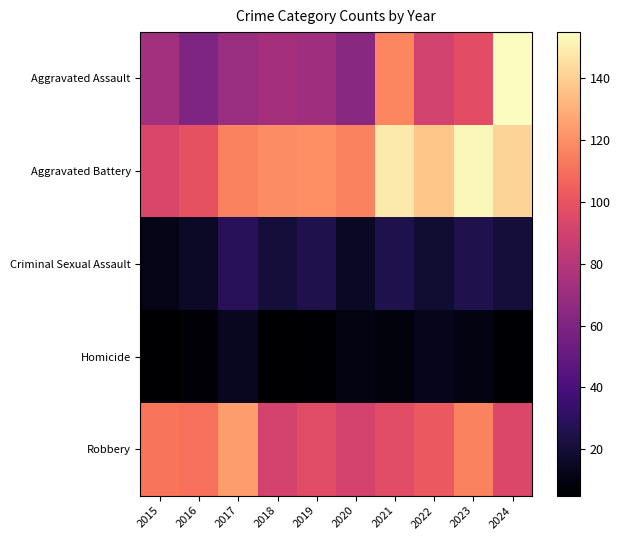

Which series has the largest total across all categories?

Aggravated Battery